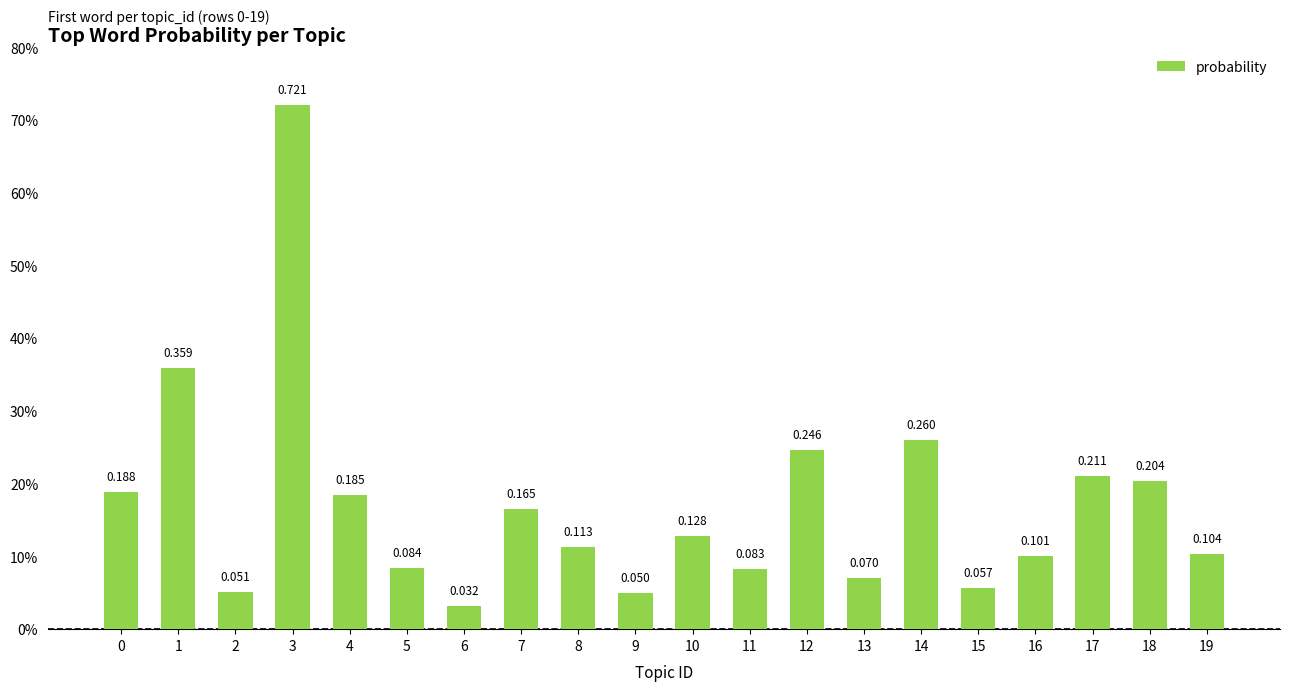

Are the bars horizontal?

No